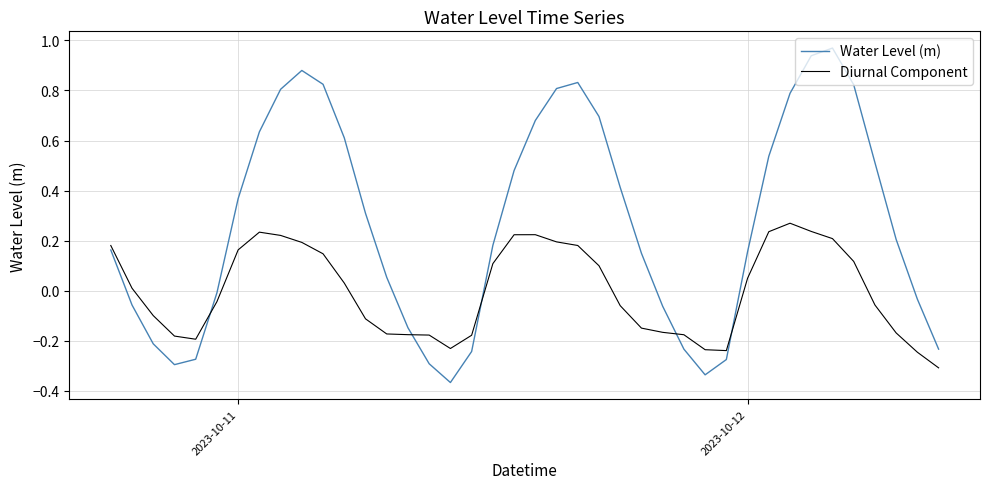

Which series ends up on top after the final intersection of Diurnal Component and Water Level (m)?

Water Level (m)